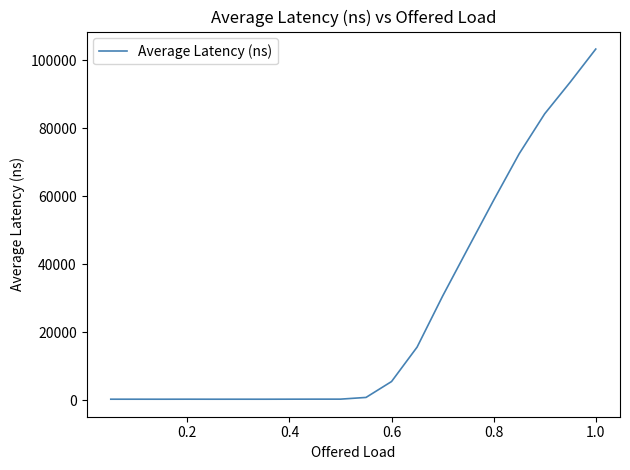

What is the difference between the maximum and minimum values?

103010.0